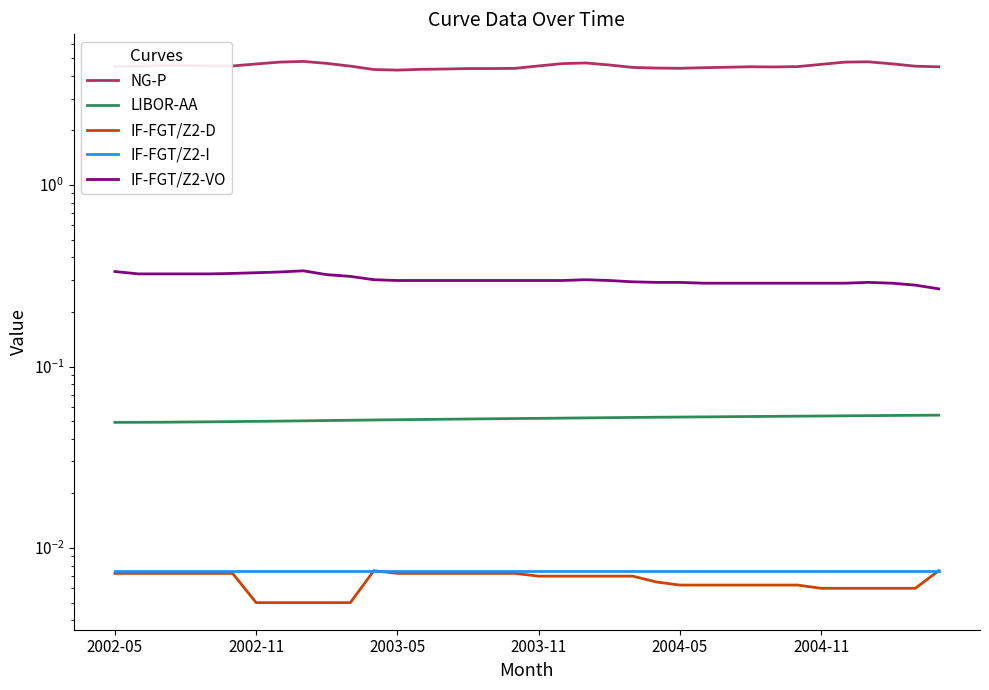

Which series has the largest total across all categories?

NG-P